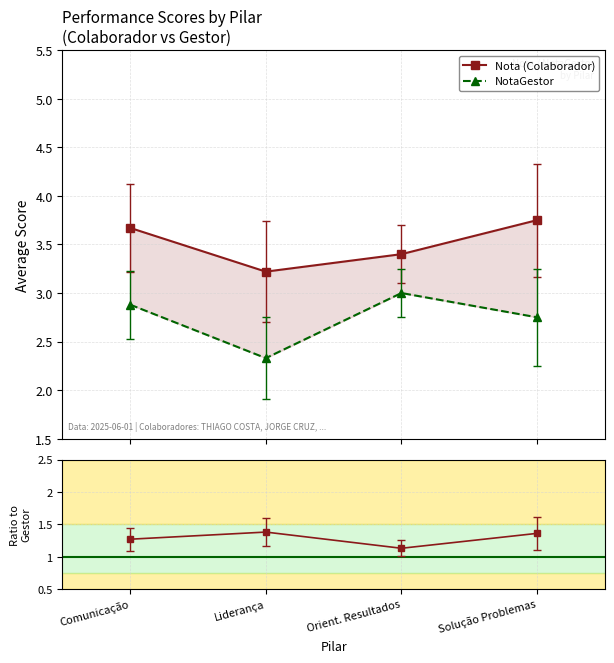

What is the label of the 3rd point from the right?

Liderança